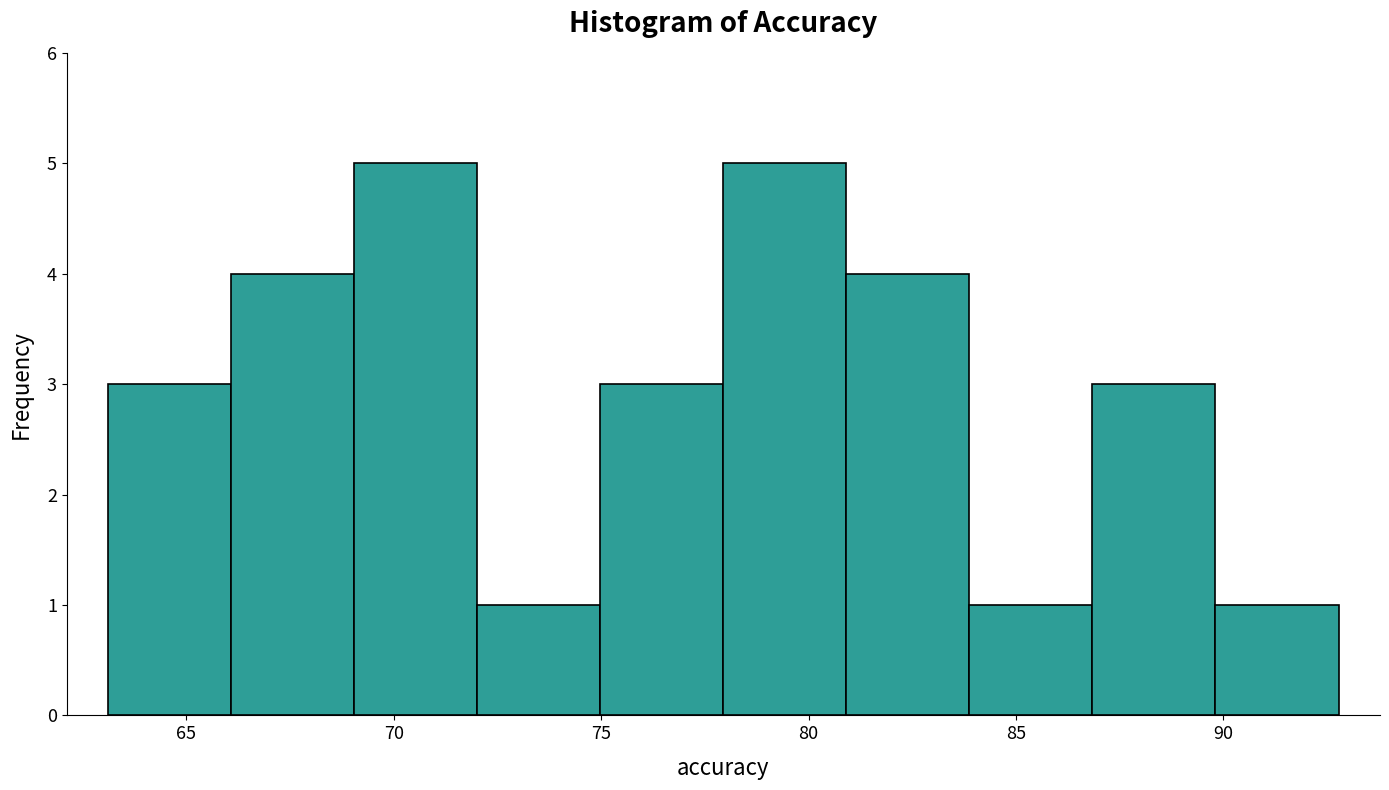

Reading left to right, transcribe this chart: for each bar, give the range it covers on the x-axis and its height. Neither the bar edges nor the heights are printed on the chart, so give them approximately, as read against the axes.

63 to 66: 3
66 to 69: 4
69 to 72: 5
72 to 75: 1
75 to 78: 3
78 to 81: 5
81 to 84: 4
84 to 87: 1
87 to 90: 3
90 to 93: 1